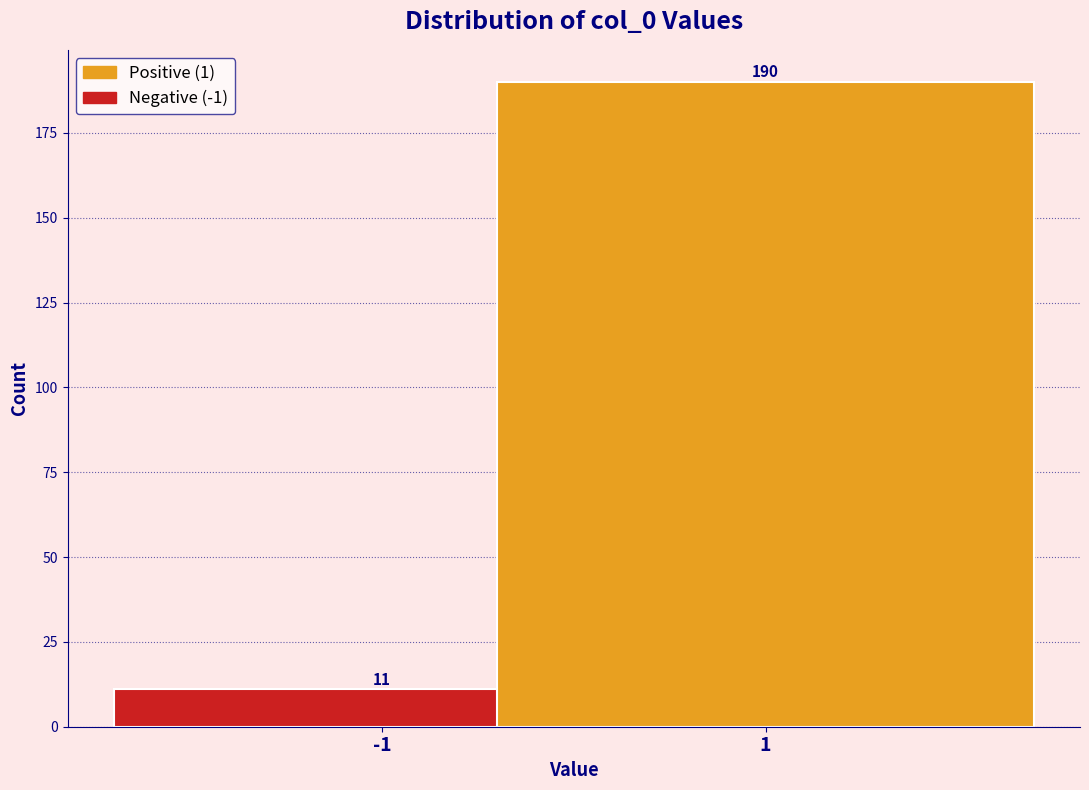

Reading right to left, list all the values displayed in this chart.

1=190	-1=11